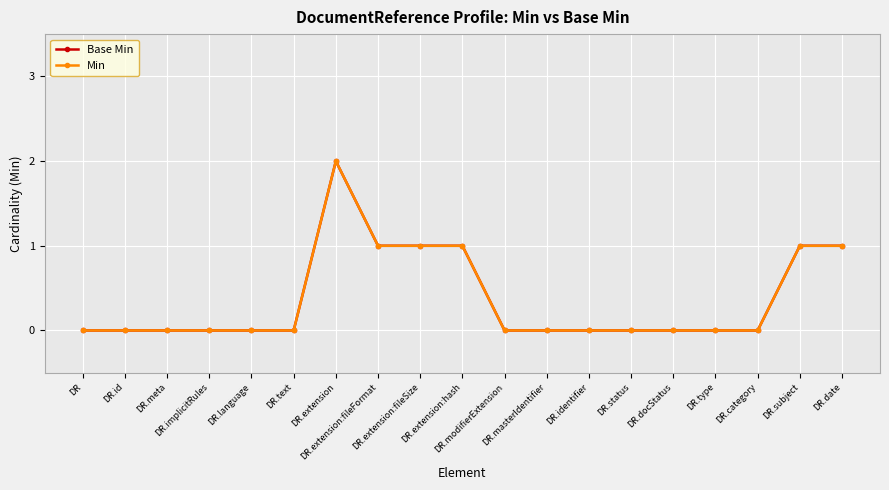

True or false: Base Min and Min cross at least once.

False